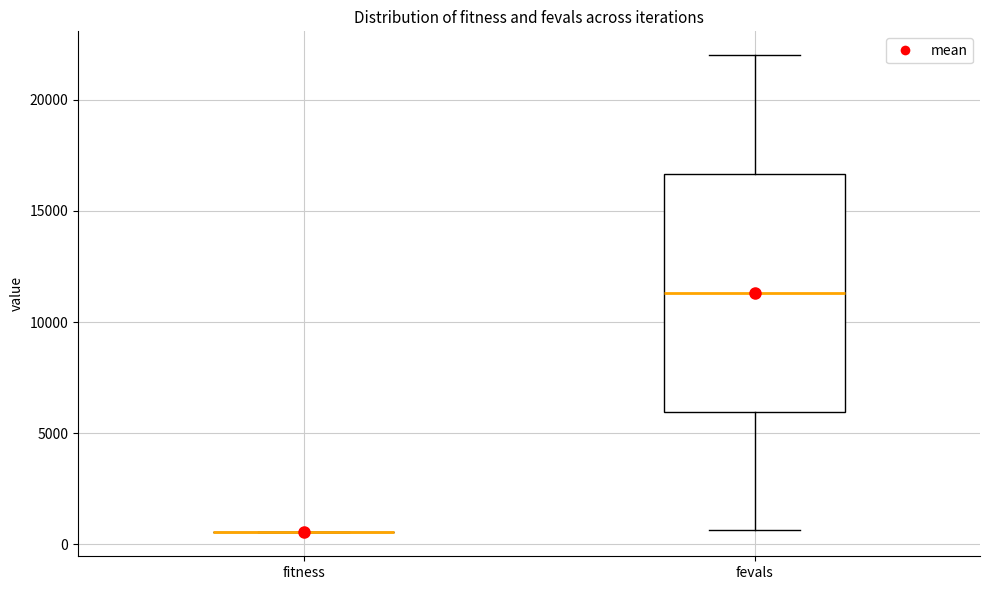

Reading left to right, transcribe this box plot: for each box, give where its median line is, the range the box spans, and where its two whiskers end, as read against the y-axis. The values are not printed on the chart, so give them approximately, as read against the axis.

fitness: box collapsed to a line at 500, whiskers 500 to 500
fevals: median 11500, box 6000 to 16500, whiskers 500 to 22000